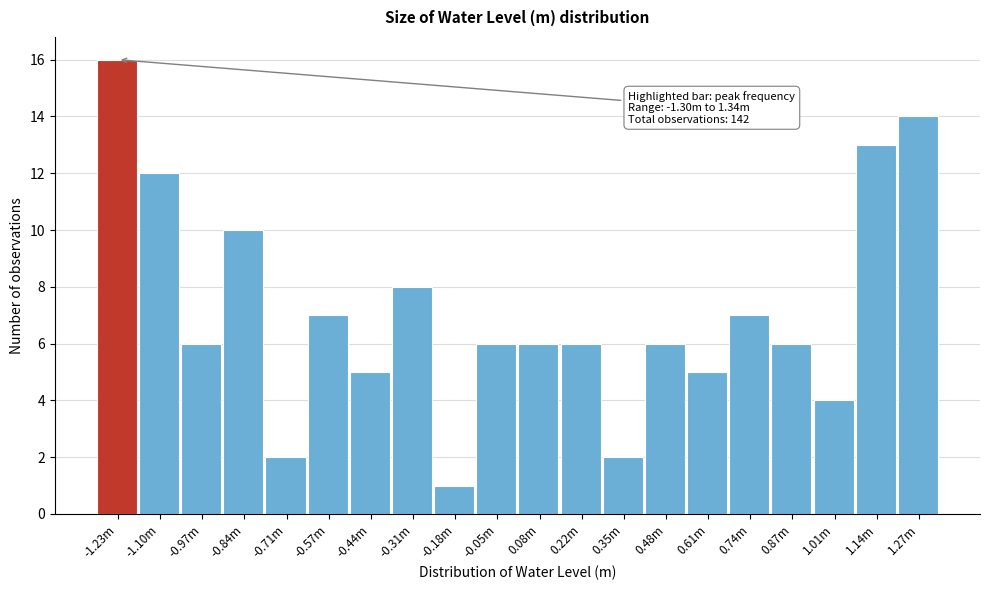

Reading left to right, transcribe all the data shown in this chart.

-1.23m=16	-1.10m=12	-0.97m=6	-0.84m=10	-0.71m=2	-0.57m=7	-0.44m=5	-0.31m=8	-0.18m=1	-0.05m=6	0.08m=6	0.22m=6	0.35m=2	0.48m=6	0.61m=5	0.74m=7	0.87m=6	1.01m=4	1.14m=13	1.27m=14